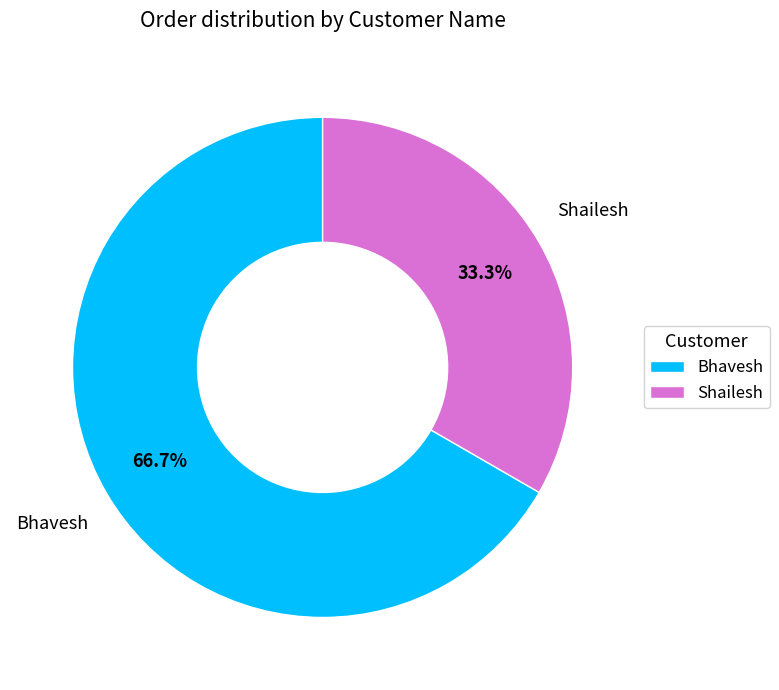

What percentage do Bhavesh and Shailesh together represent?

100.0%